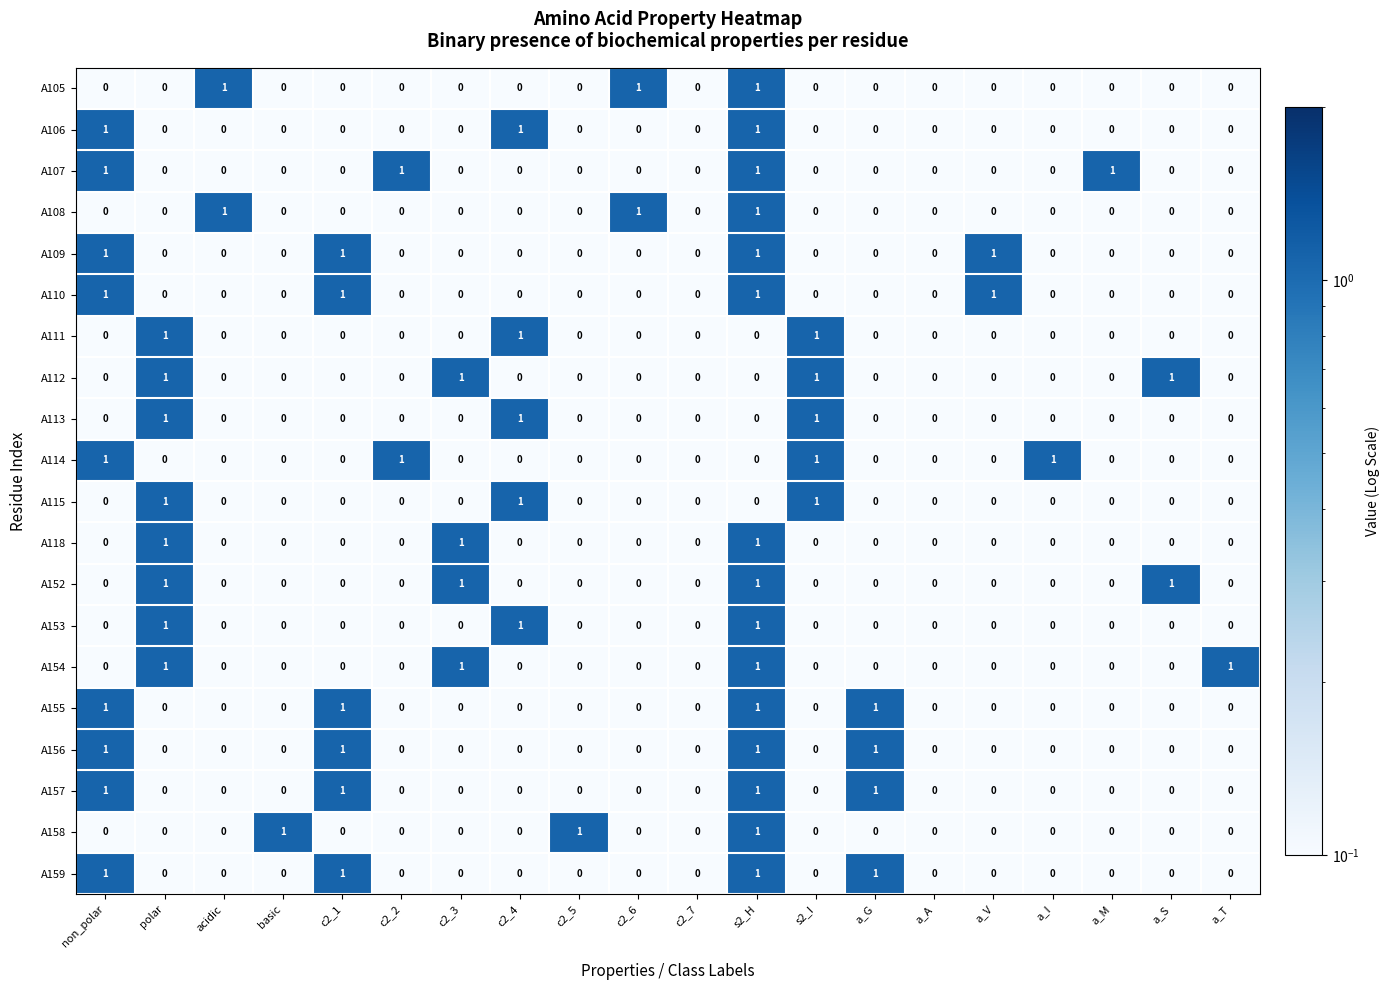

How many A153 values are between 0 and 1?

20